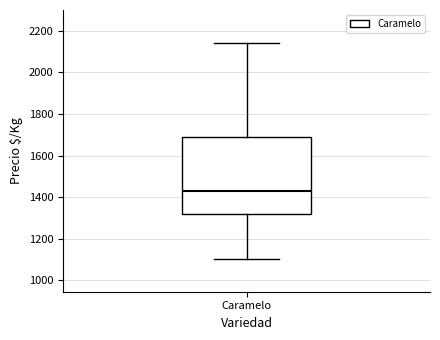

Transcribe this box plot: give where the median line is, the range the box spans, and where the two whiskers end, as read against the y-axis. The values are not printed on the chart, so give them approximately, as read against the axis.

median 1420, box 1320 to 1680, whiskers 1100 to 2140